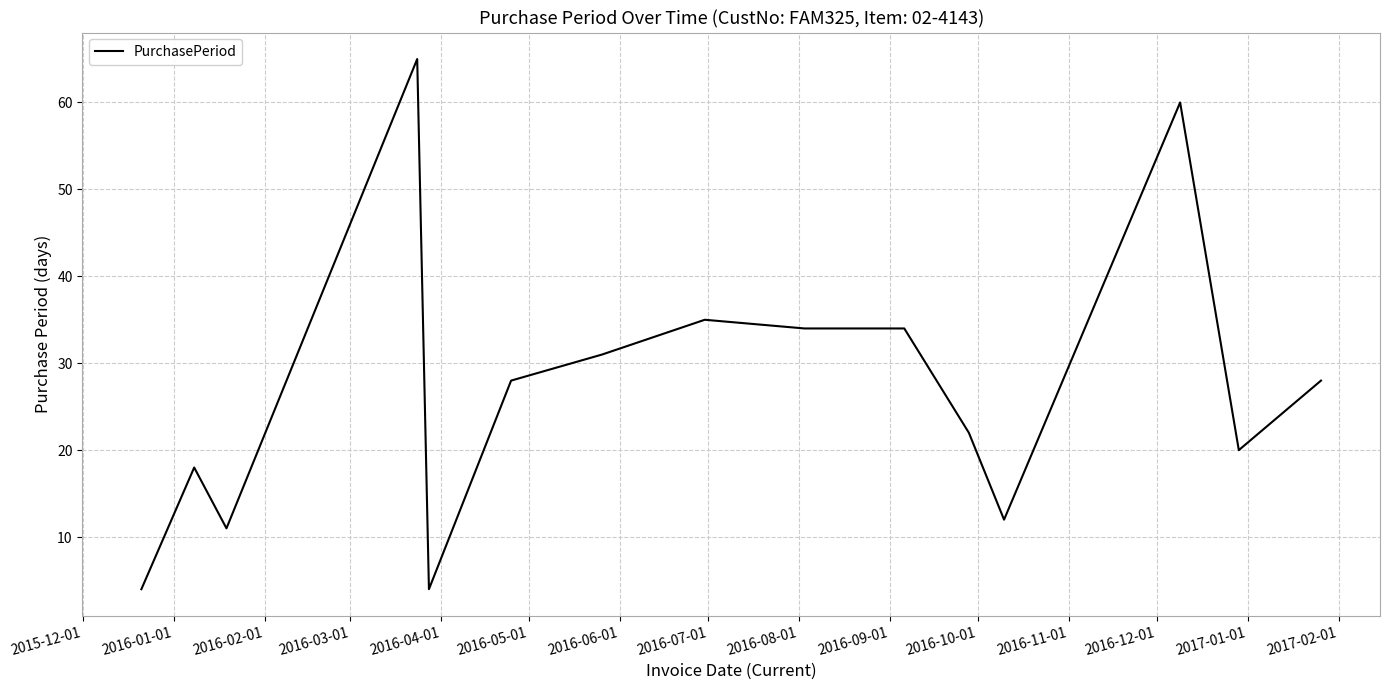

What is the maximum value shown in the chart?

65